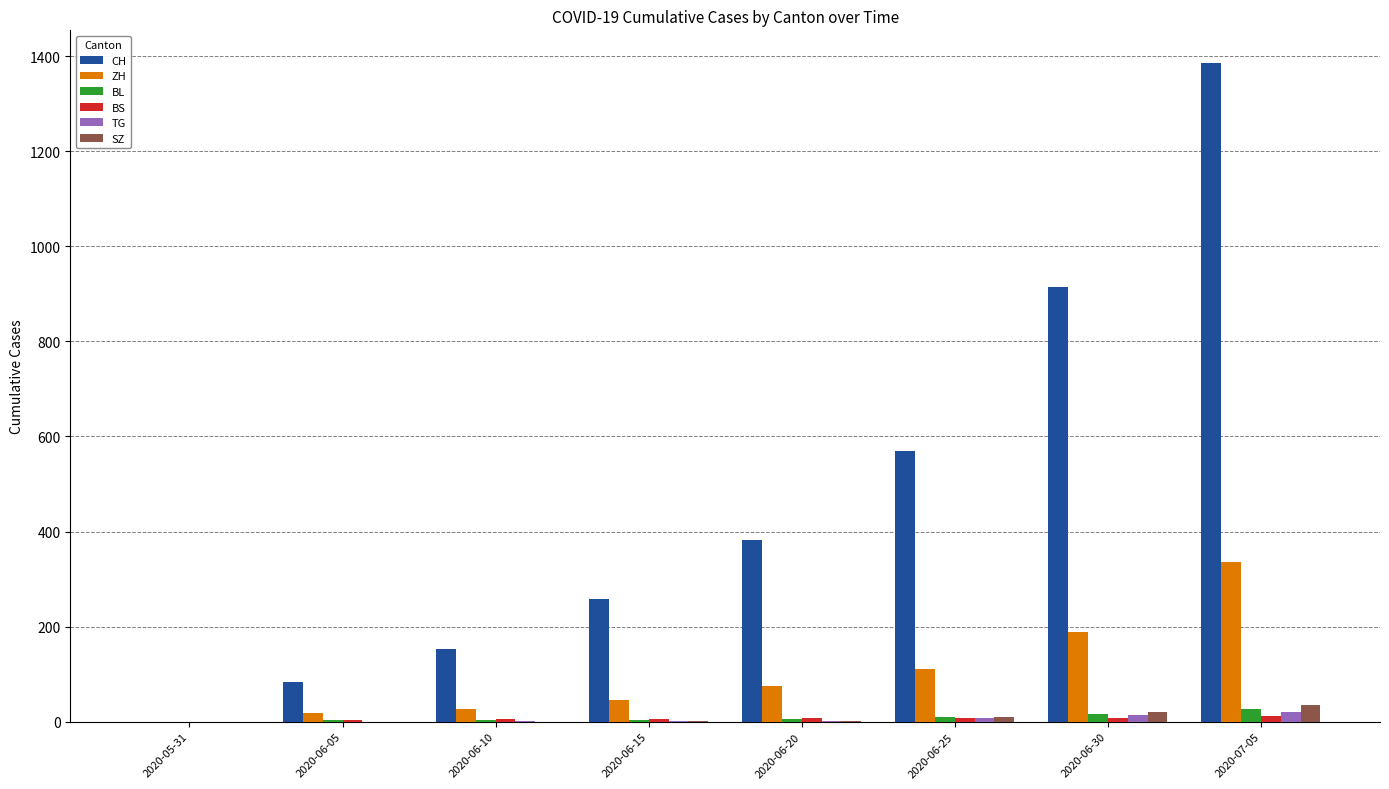

What is the highest value of the CH series?

1385